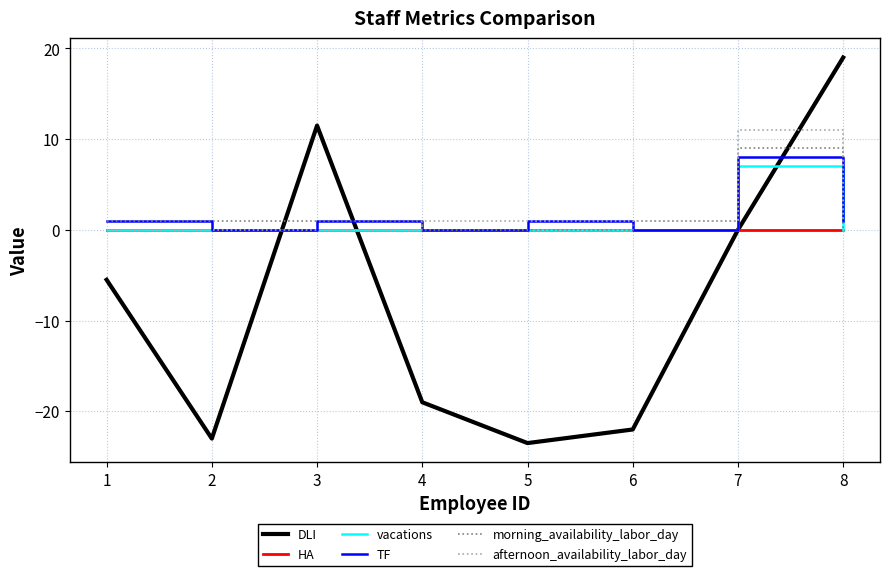

The value of DLI at 8 is 31.7. True or false?

False